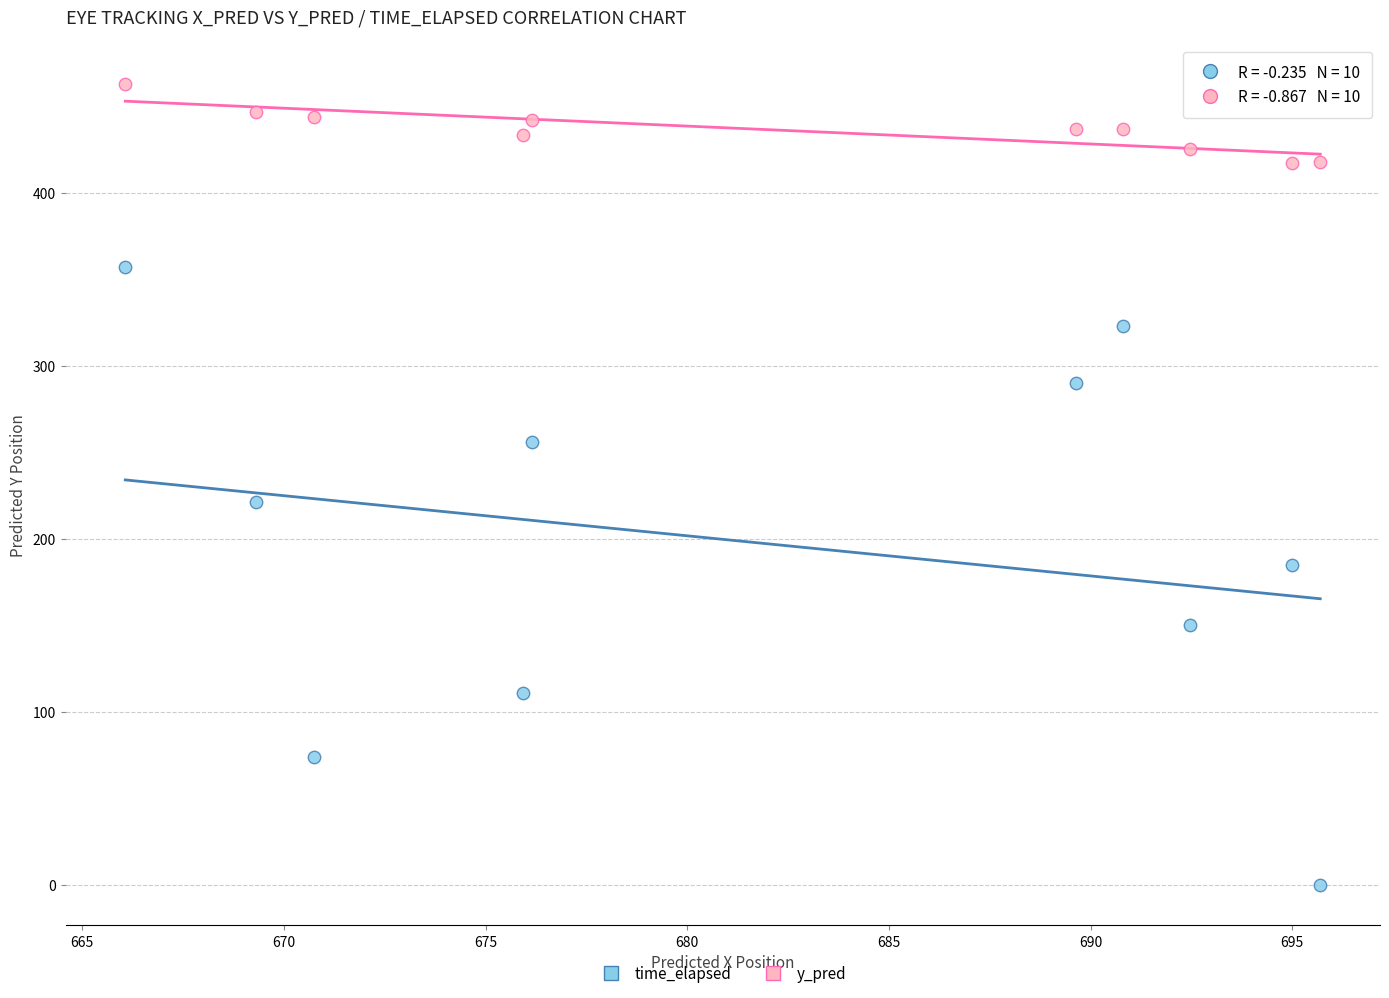

In the time_elapsed series, what Y value is closest to 178?

185.0